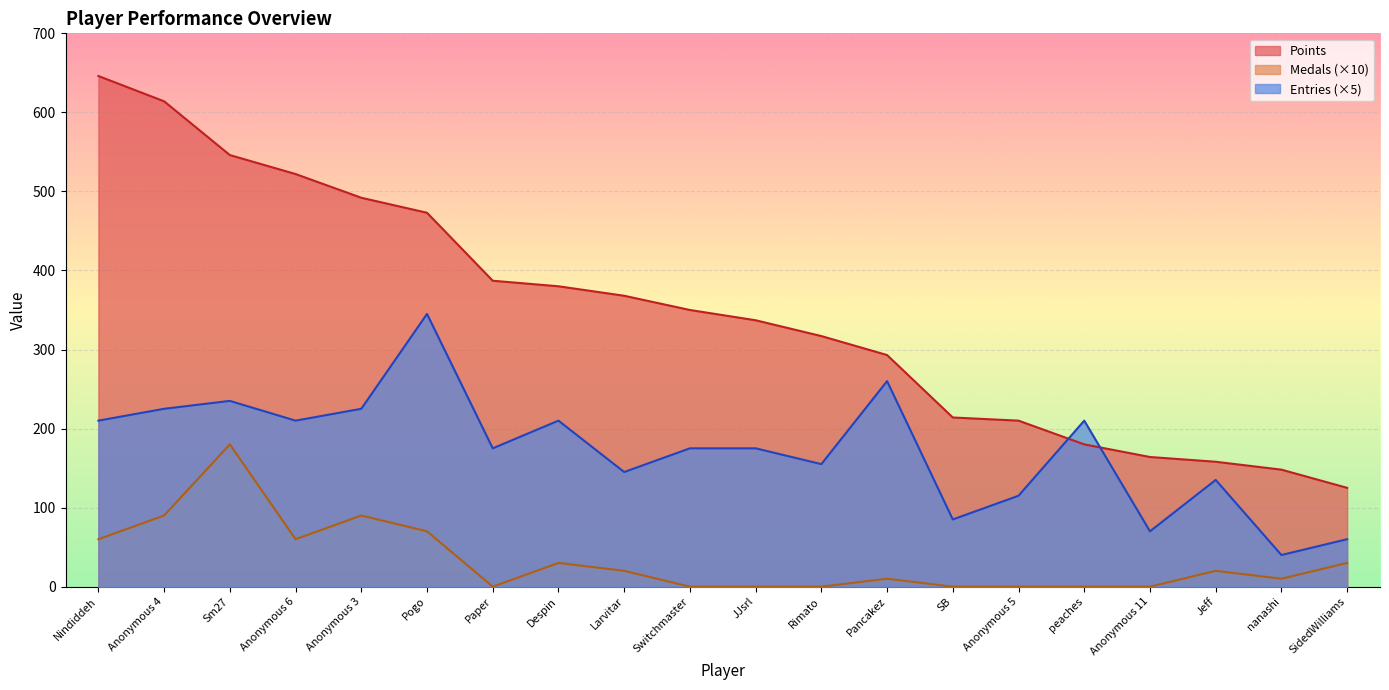

Rank the series by their average value, from lowest to highest.

Medals (×10), Entries (×5), Points